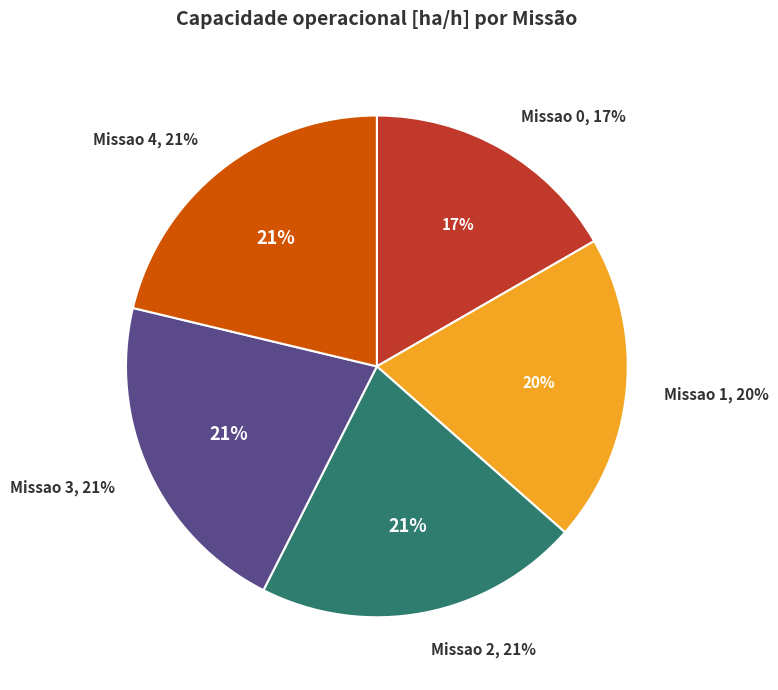

How many segments does this pie chart have?

5